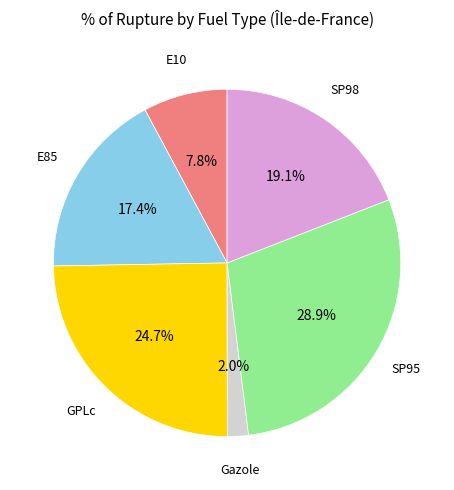

Is there a majority slice in this chart?

No